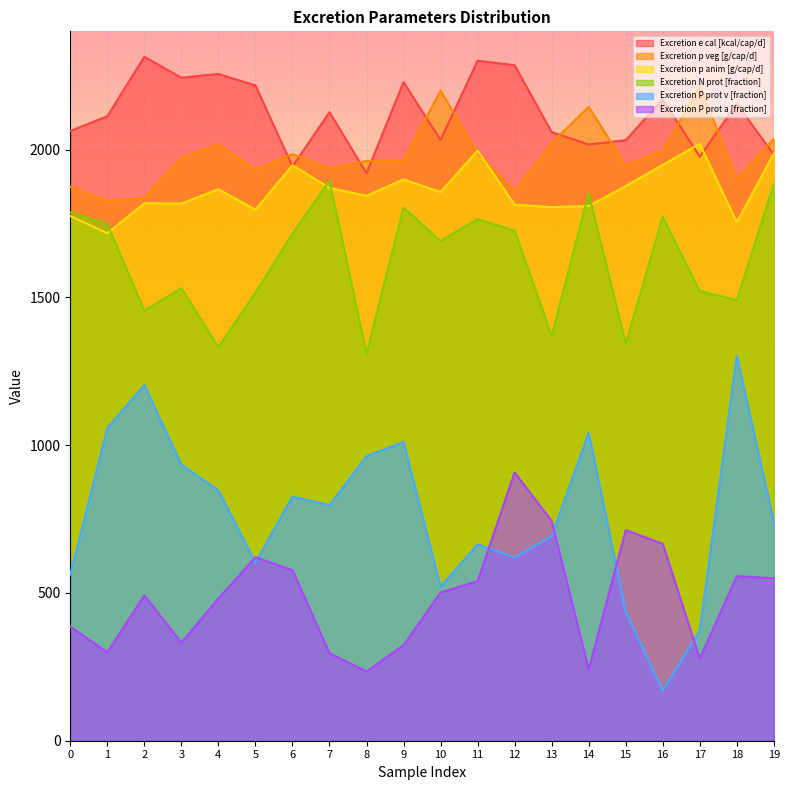

Is the value of Excretion e cal [kcal/cap/d] at 6 greater than the value of Excretion P prot v [fraction] at 9?

Yes